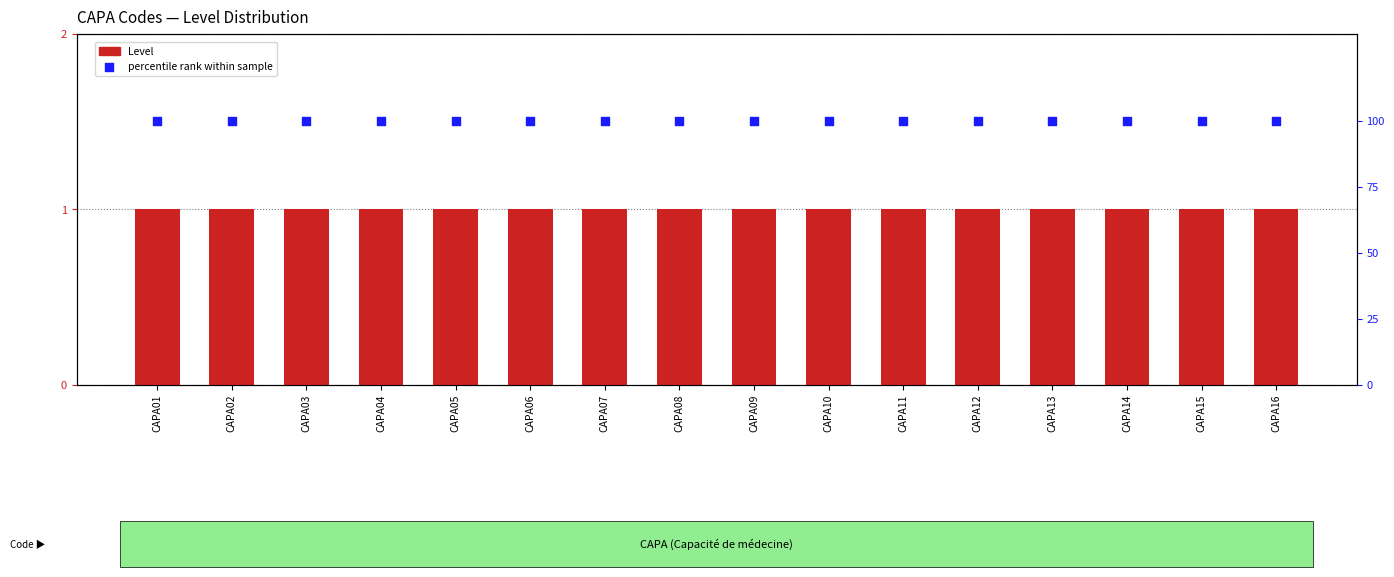

What are all the series names shown in the legend?

Level, percentile rank within sample